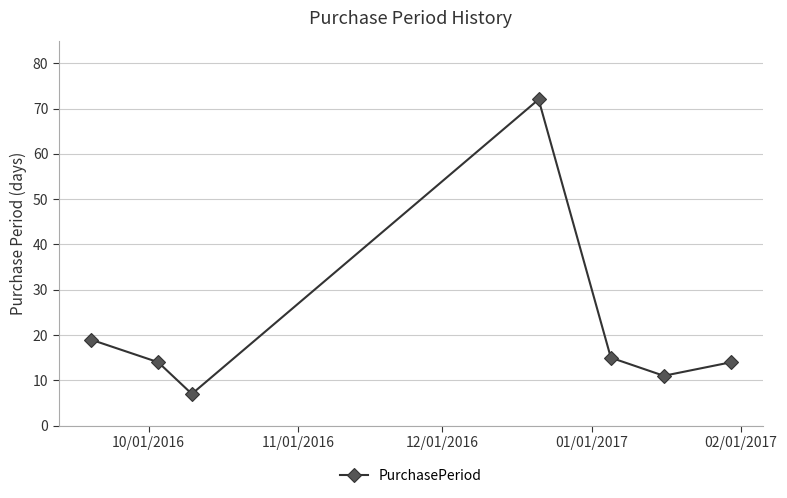

What is the value of the 4th point from the left?

72